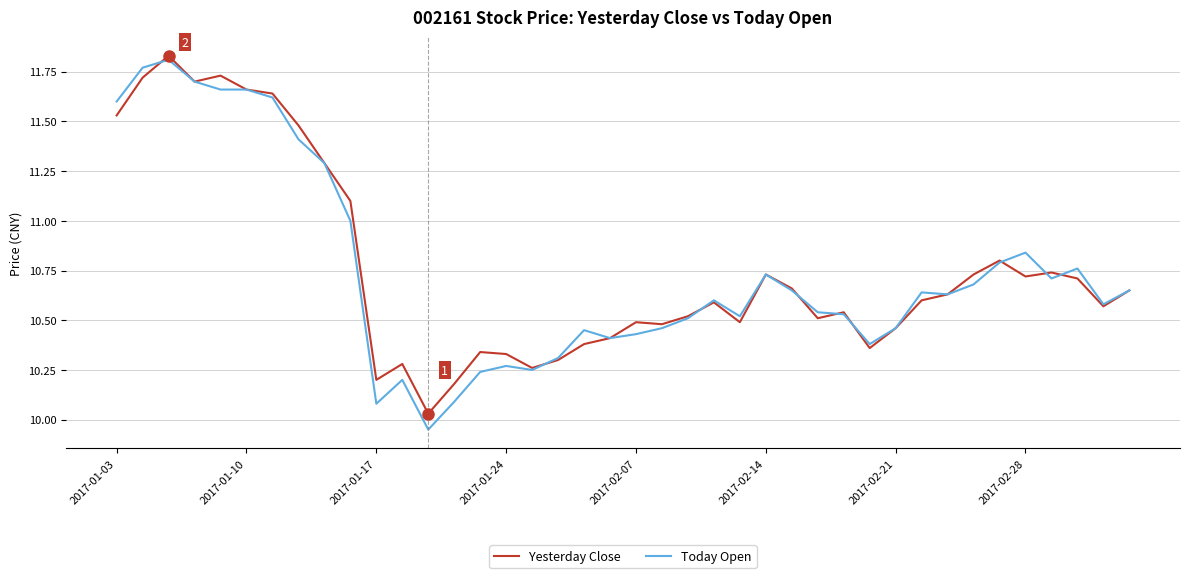

Count the number of categories in the chart.

40